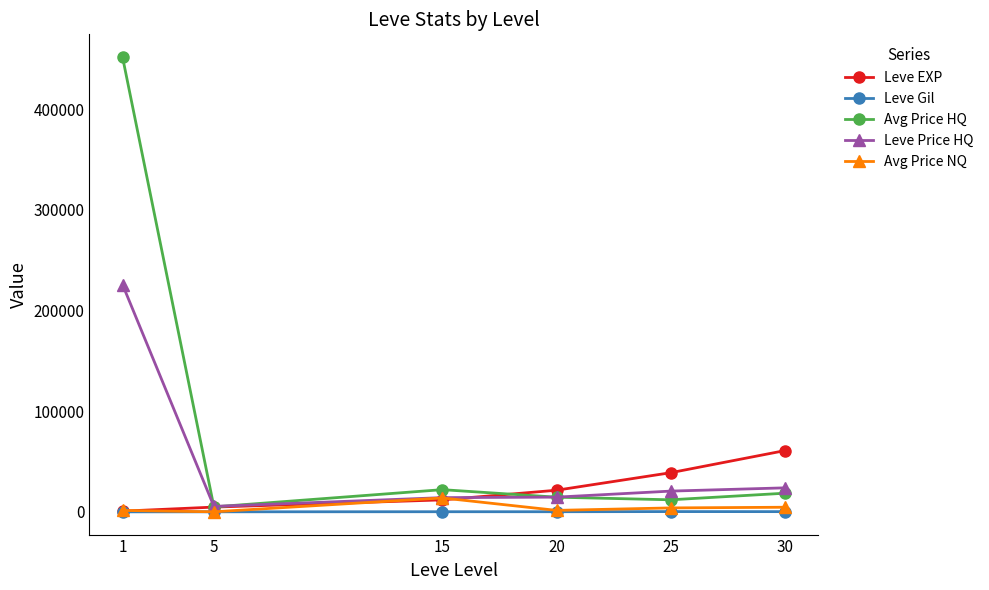

How many categories are shown in the chart?

6